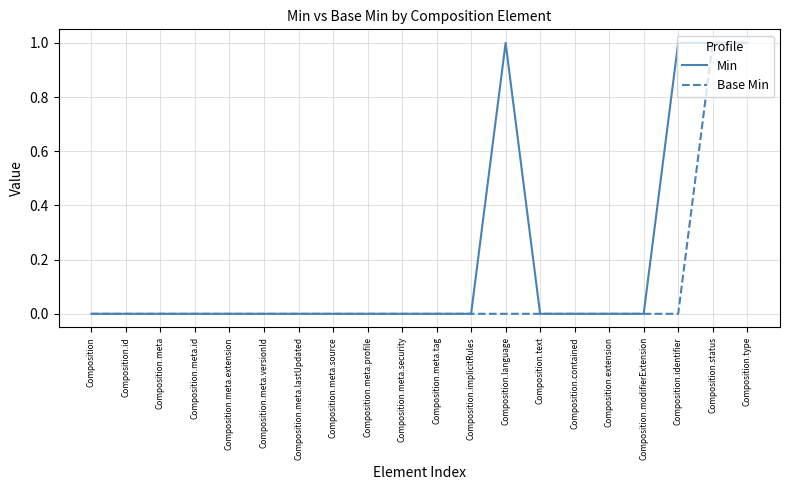

What is the sum of the Min values at Composition.type and Composition.meta?

1